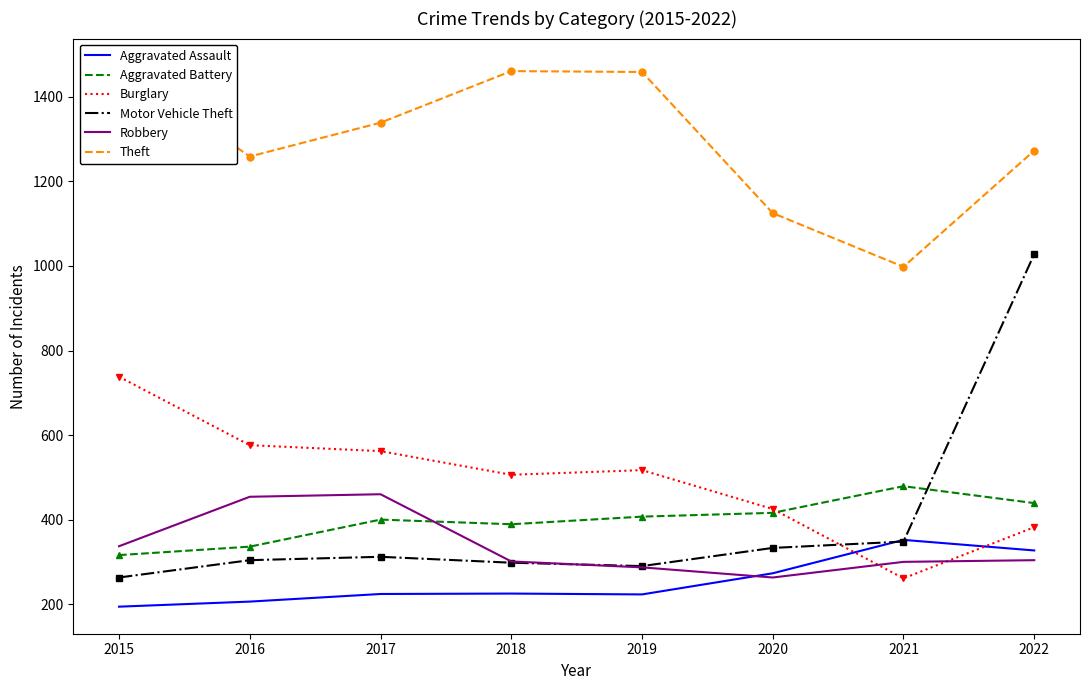

Which has a higher value, 2016 or 2017?

2017